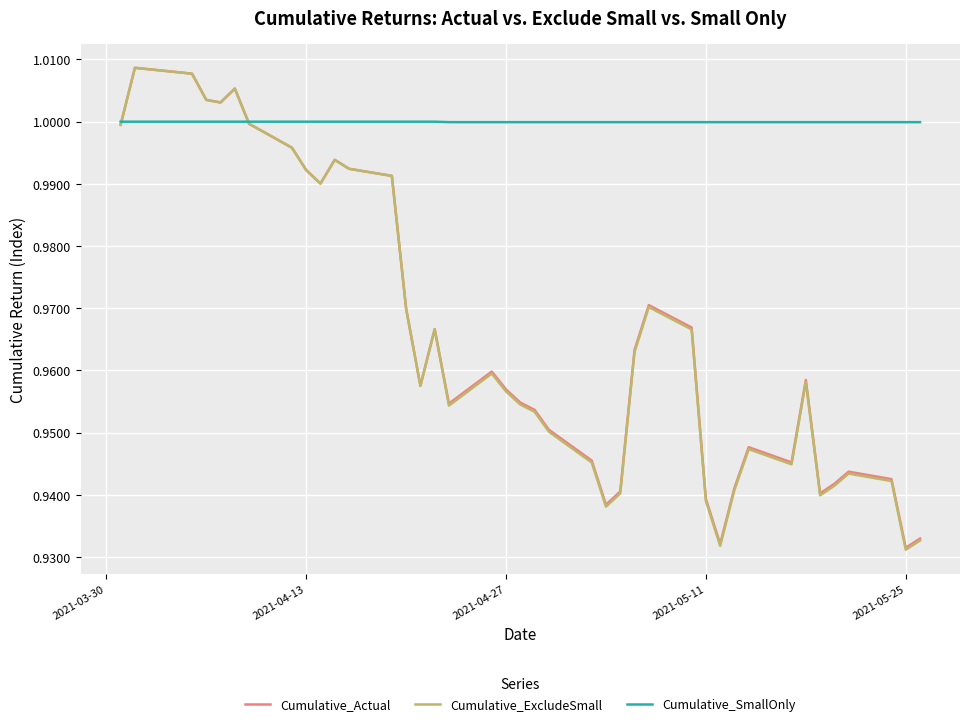

Which series has the largest total across all categories?

Cumulative_SmallOnly